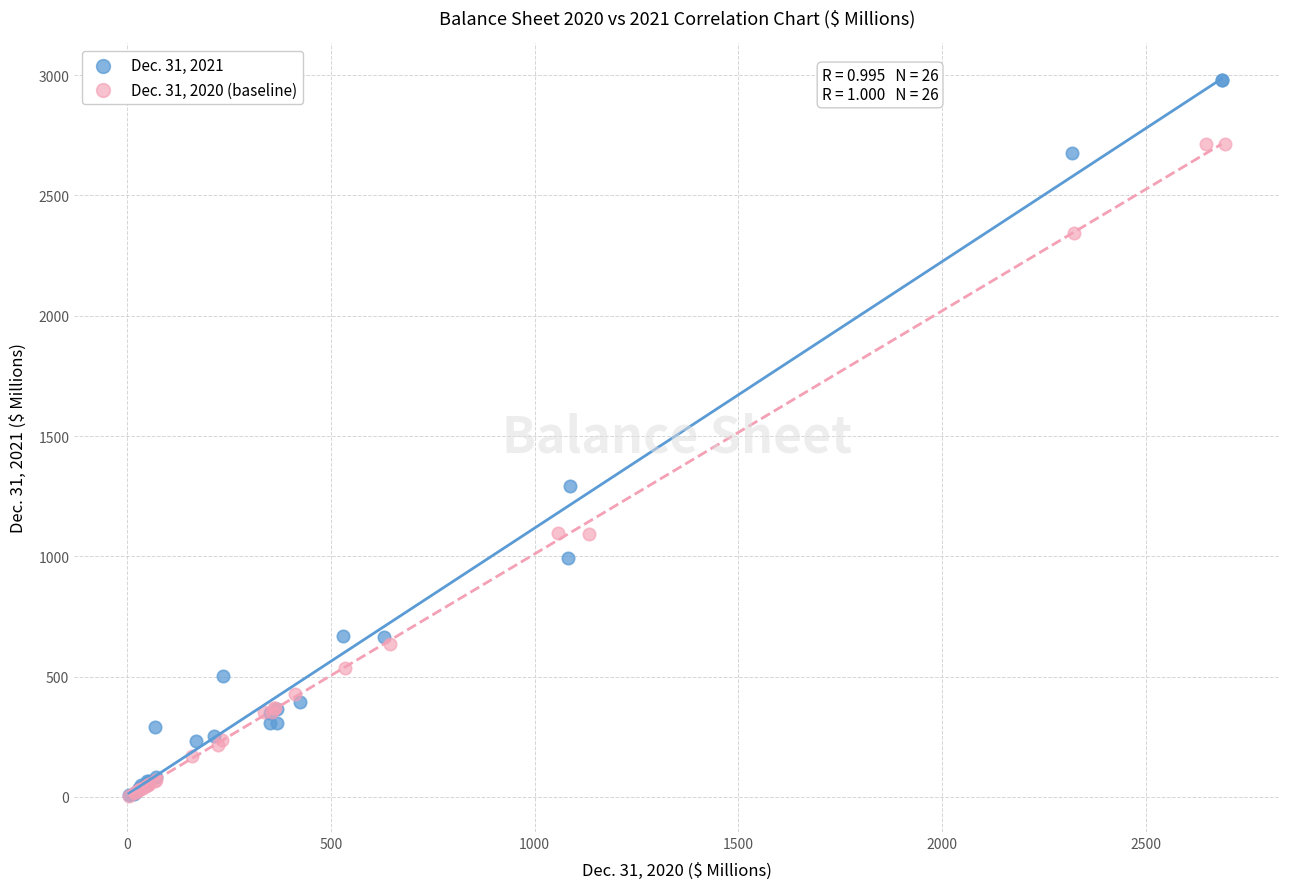

What are all the series names shown in the legend?

Dec. 31, 2021, Dec. 31, 2020 (baseline)